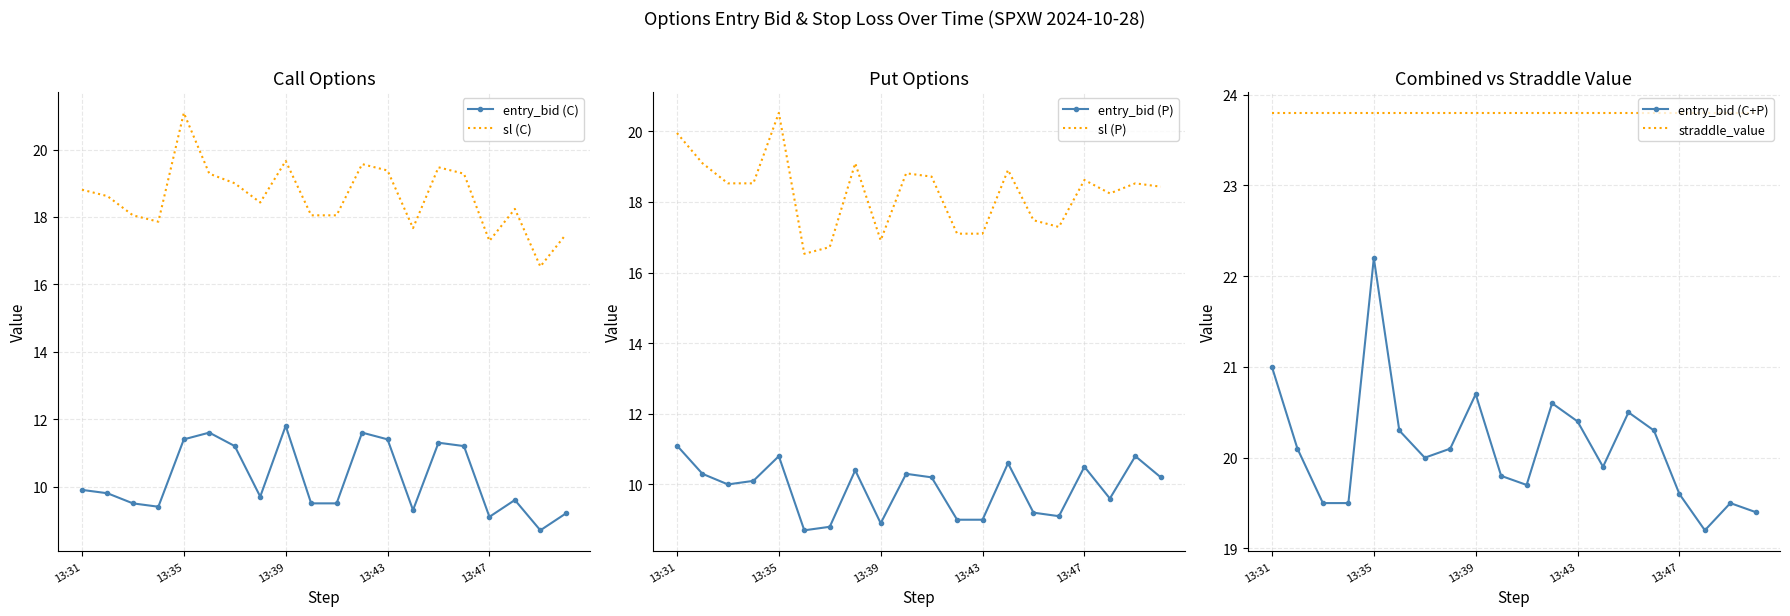

What are all the series names shown in the legend?

entry_bid (C), sl (C), entry_bid (P), sl (P), entry_bid (C+P), straddle_value